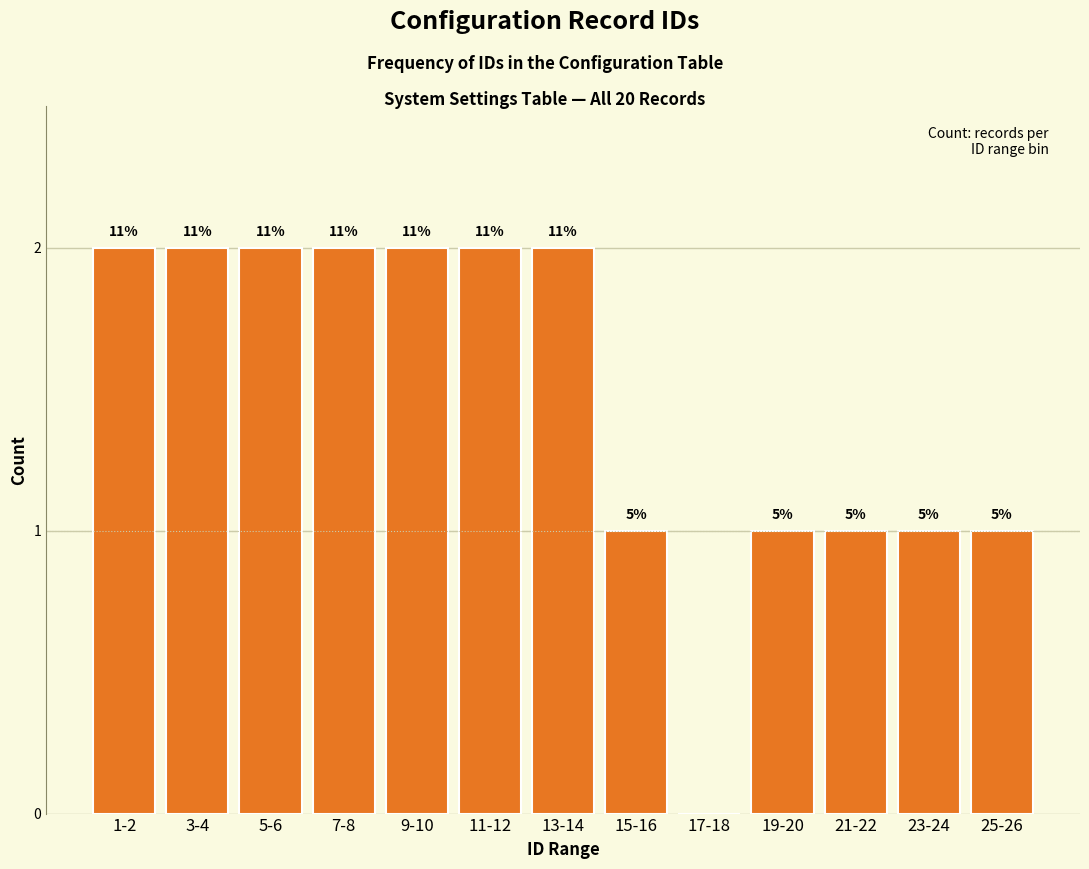

Are the bars horizontal?

No